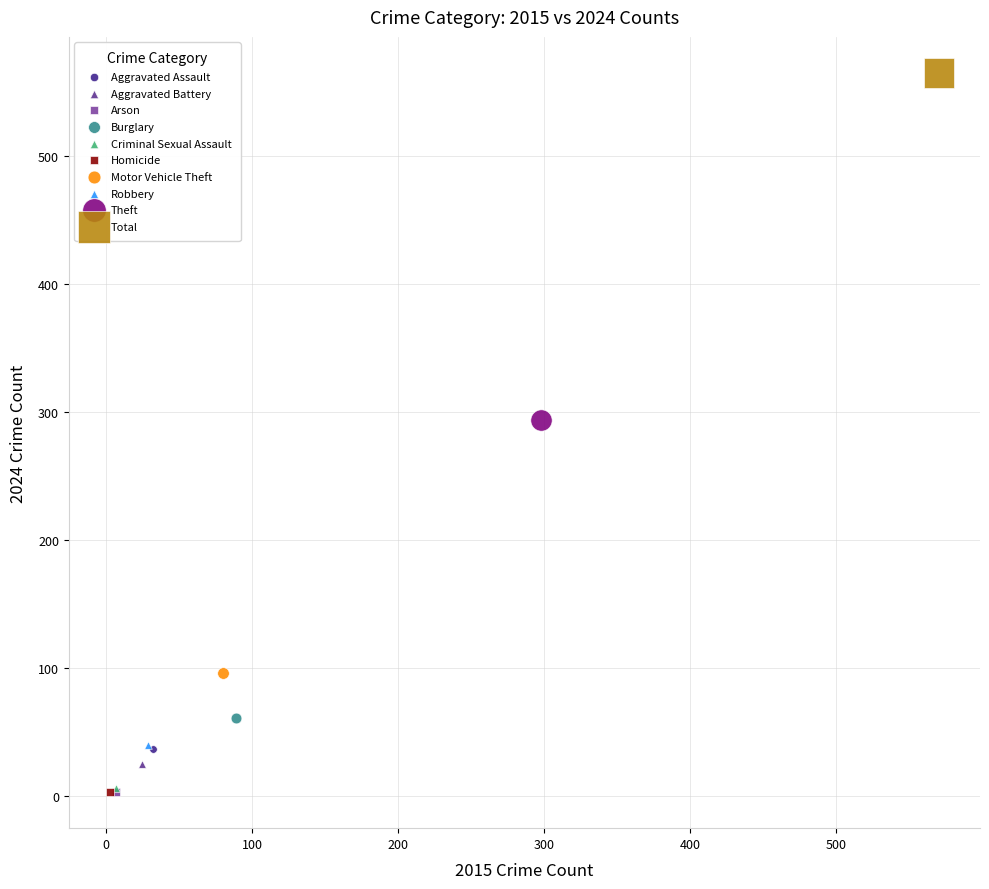

What are all the series names shown in the legend?

Aggravated Assault, Aggravated Battery, Arson, Burglary, Criminal Sexual Assault, Homicide, Motor Vehicle Theft, Robbery, Theft, Total